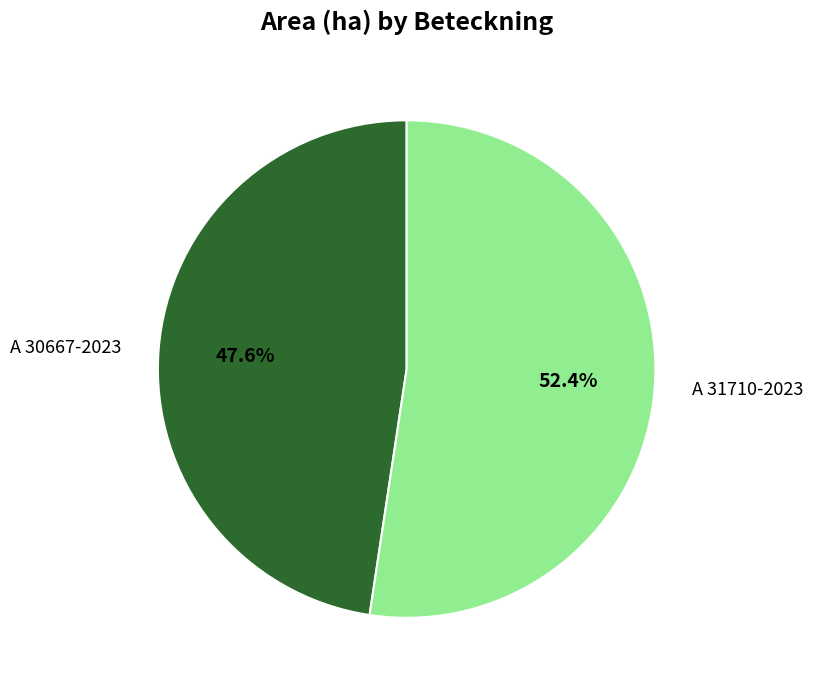

Which has a higher value, A 30667-2023 or A 31710-2023?

A 31710-2023